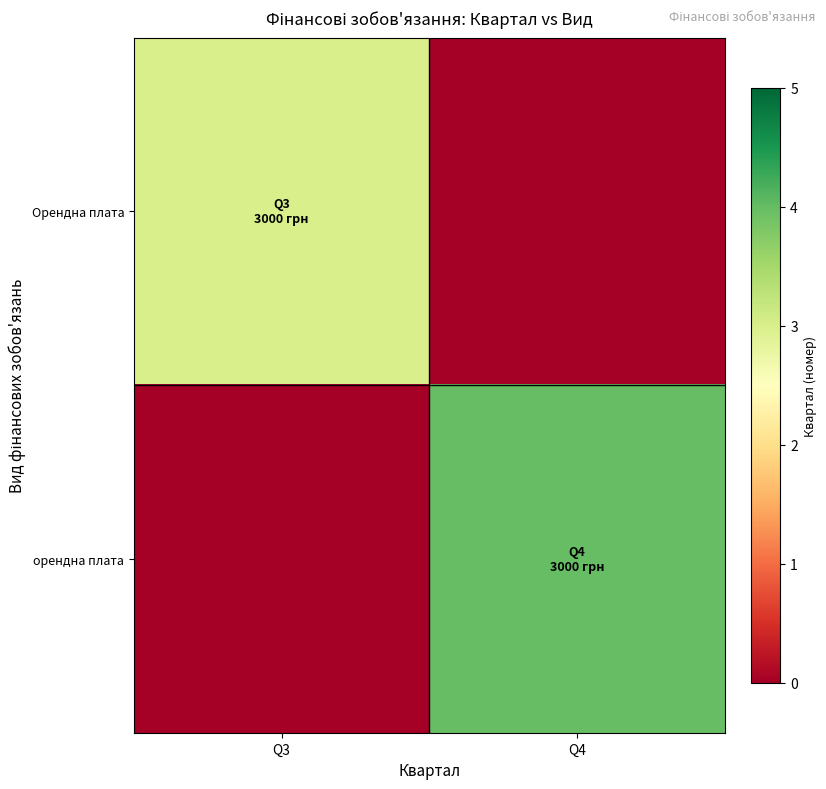

Reading left to right, what are all the values shown in this chart?

Орендна плата: Q3=3	Q4=0
орендна плата: Q3=0	Q4=4